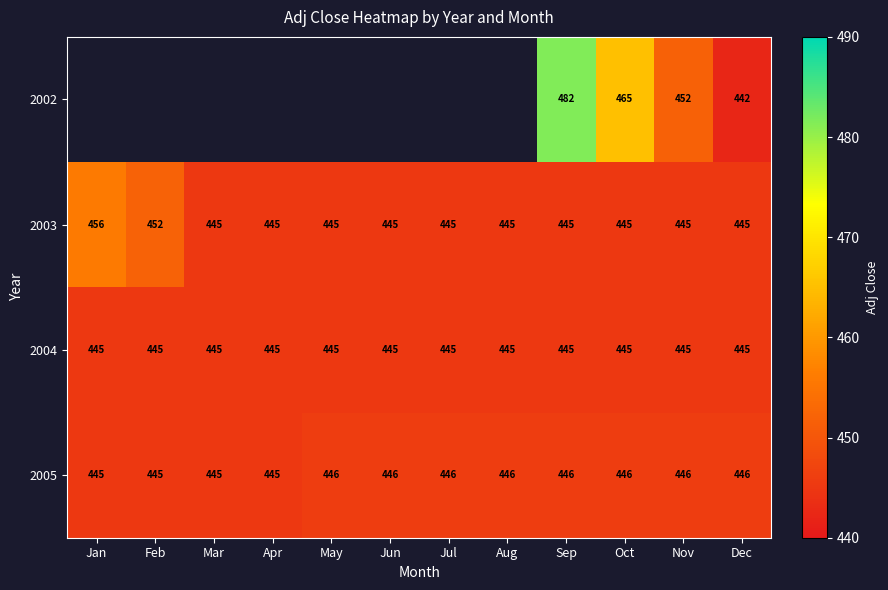

Where is 2003 nearest to the value 450?

Feb